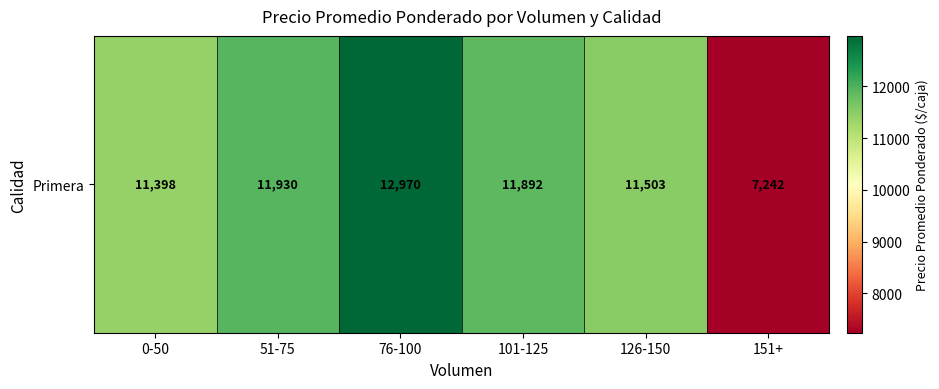

Rank the categories by value from highest to lowest.

76-100, 51-75, 101-125, 126-150, 0-50, 151+